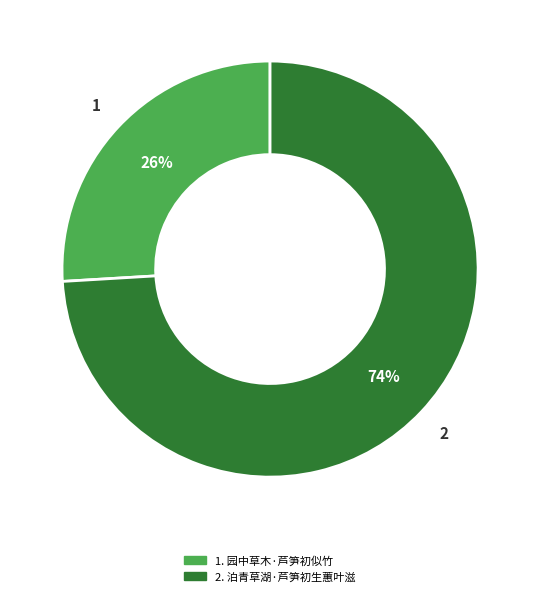

To the nearest percent, what is the average slice percentage?

50%